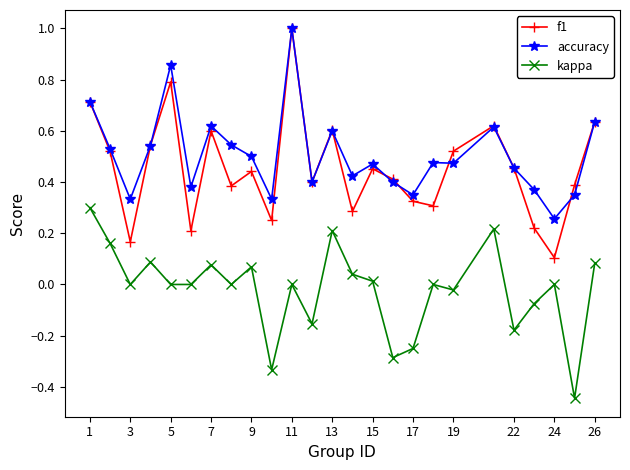

True or false: f1 has more than 1 interior local peaks.

True